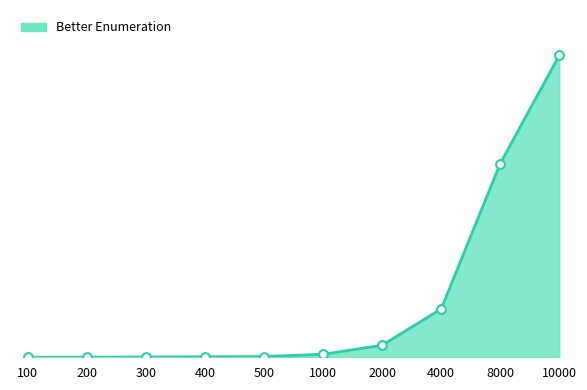

Between 2000 and 100, which is larger?

2000